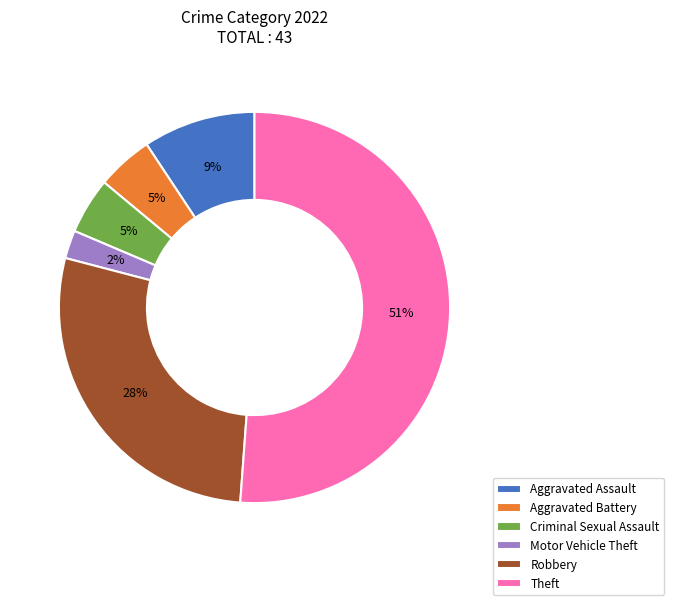

True or false: Motor Vehicle Theft accounts for 12% of the total.

False